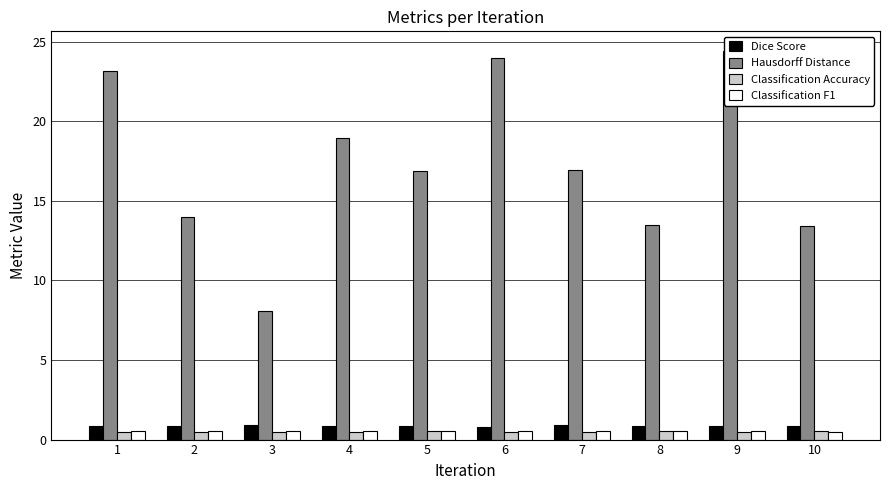

Where is Dice Score nearest to the value 0?

6